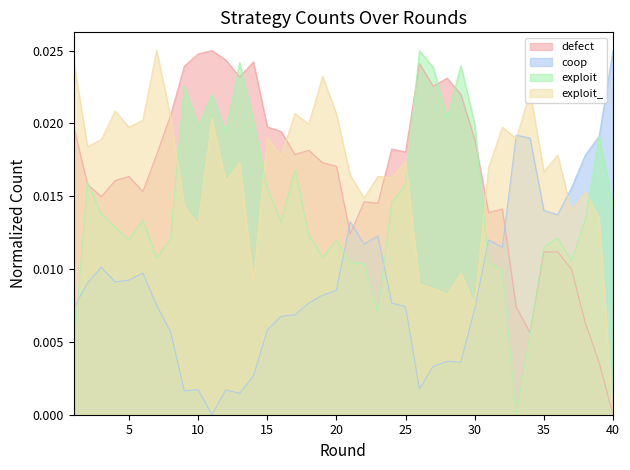

True or false: exploit_ and coop intersect in this chart.

True